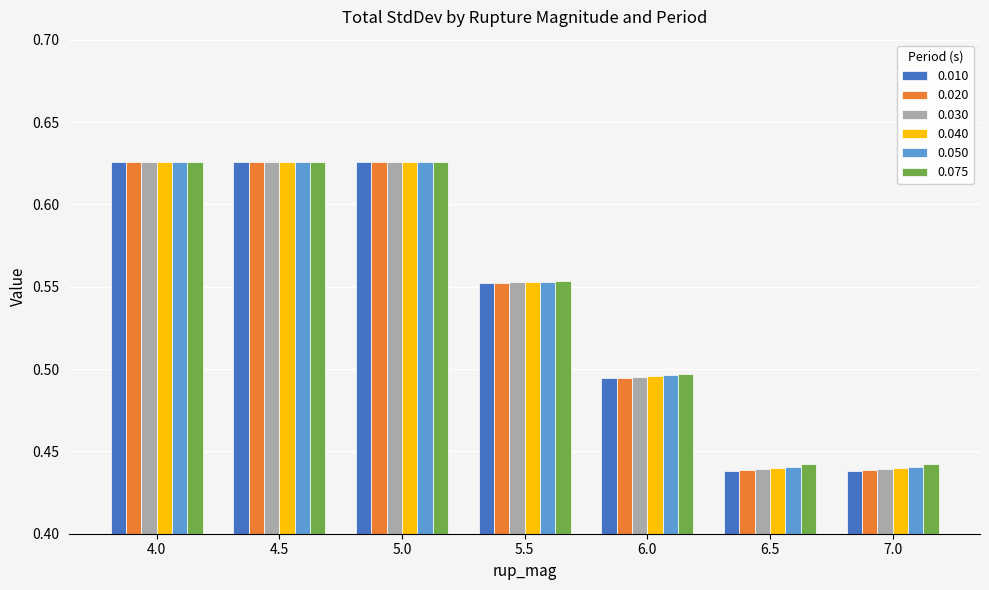

What is the total value across all series at 5.0?

3.8